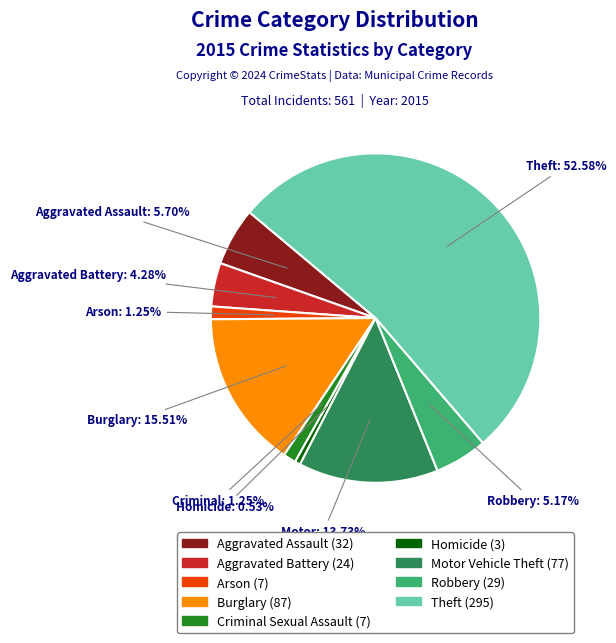

How many slices are in this pie chart?

9